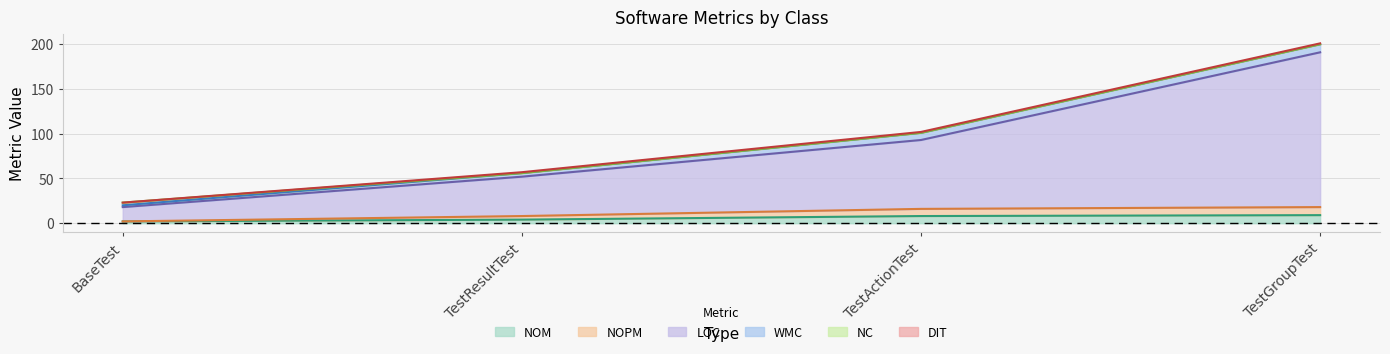

The NOPM series shows 3 at BaseTest. True or false?

False